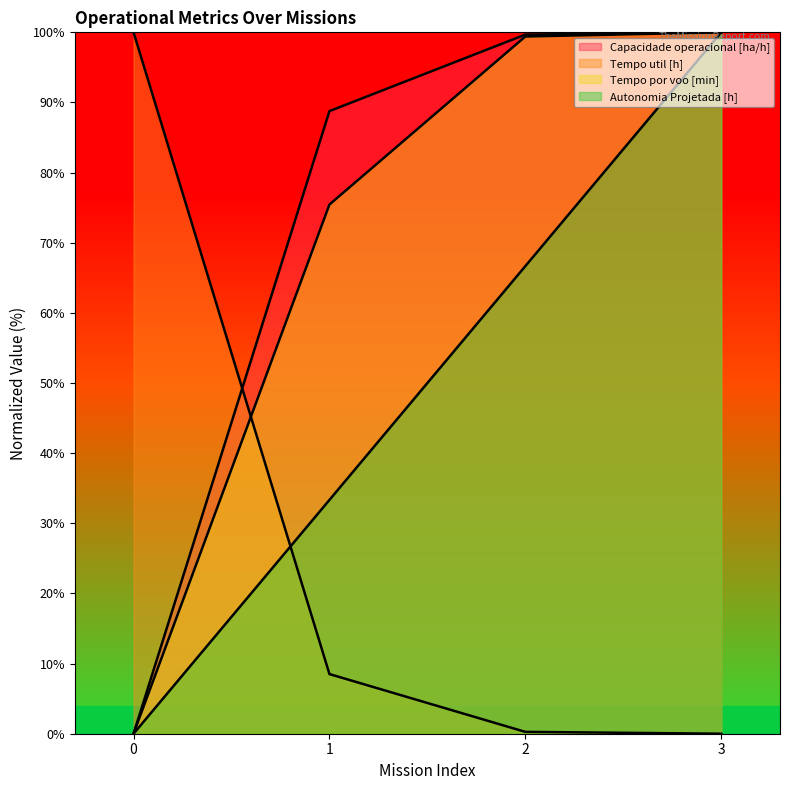

How many lines are shown in the chart?

4